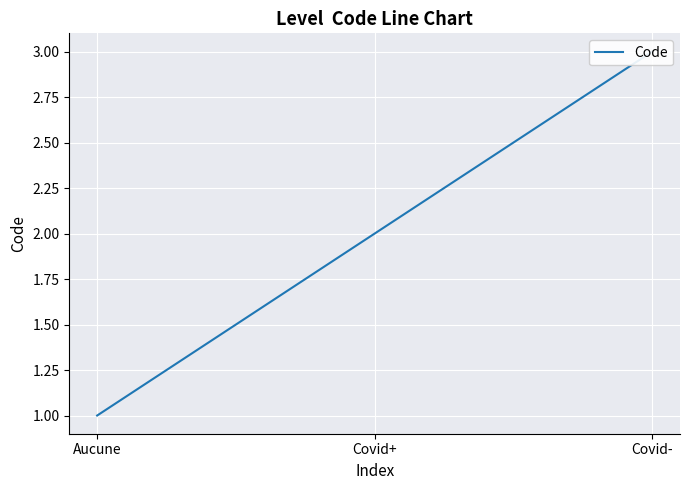

What is the sum of the values at Covid+ and Covid-?

5